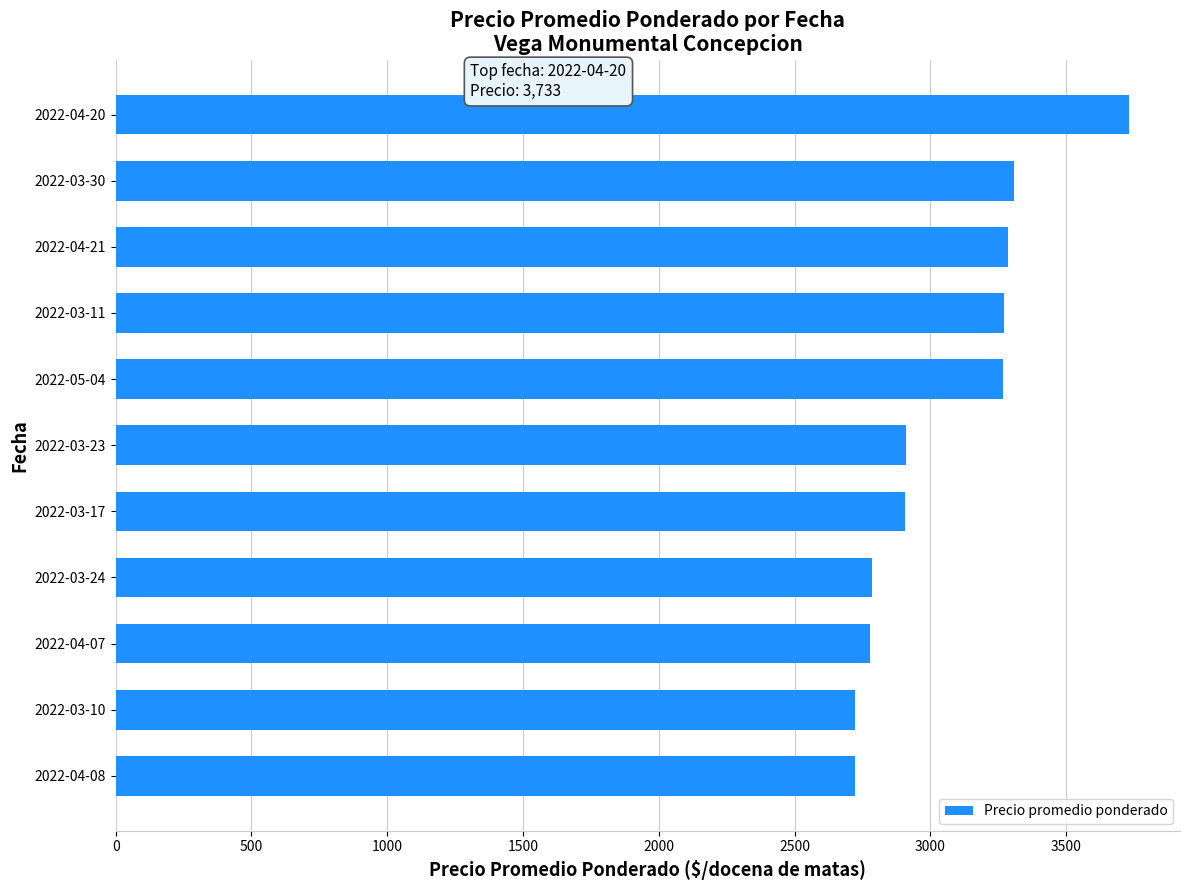

How many bars are there in total?

11